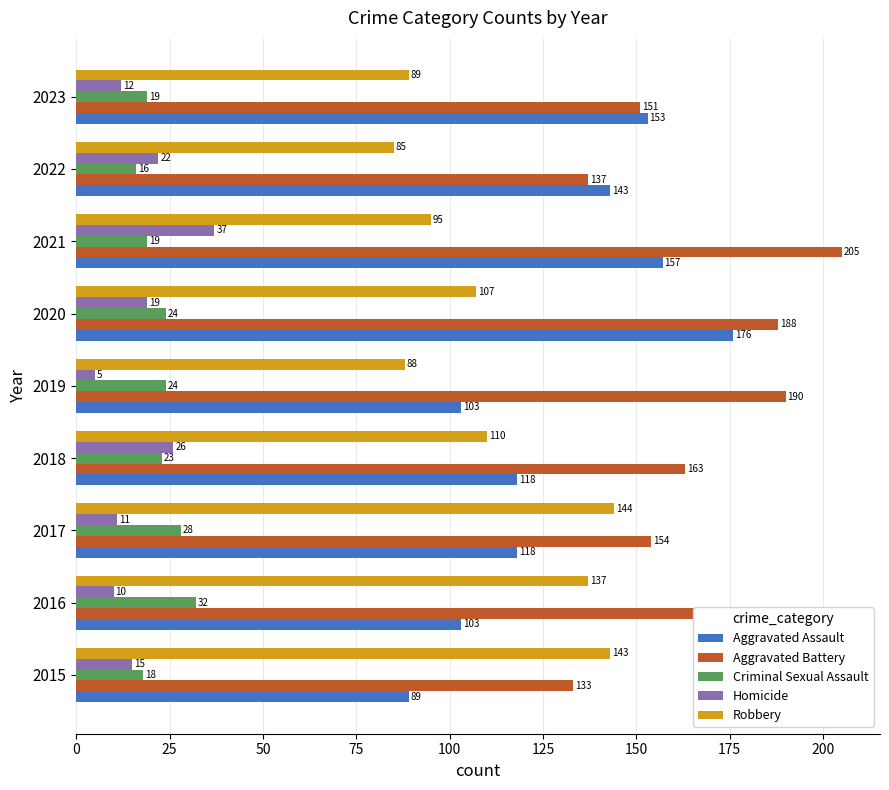

What is the difference between the second highest and minimum values in the Aggravated Assault series?

68